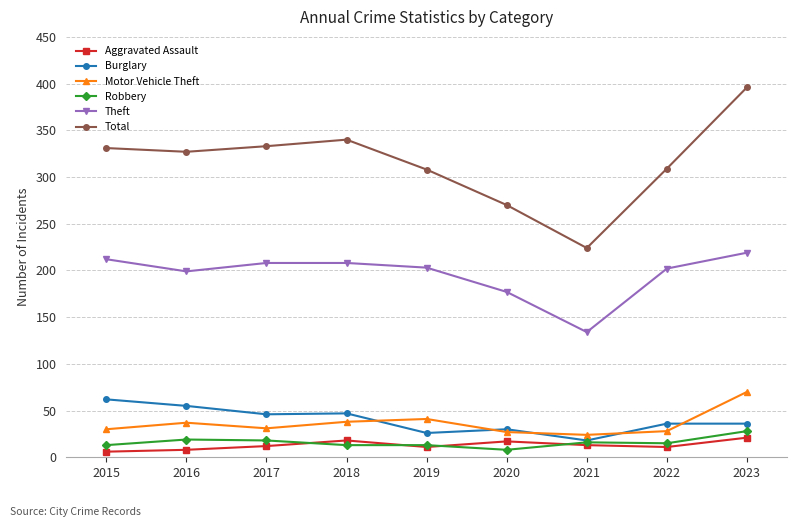

At which label is Theft closest to 176?

2020